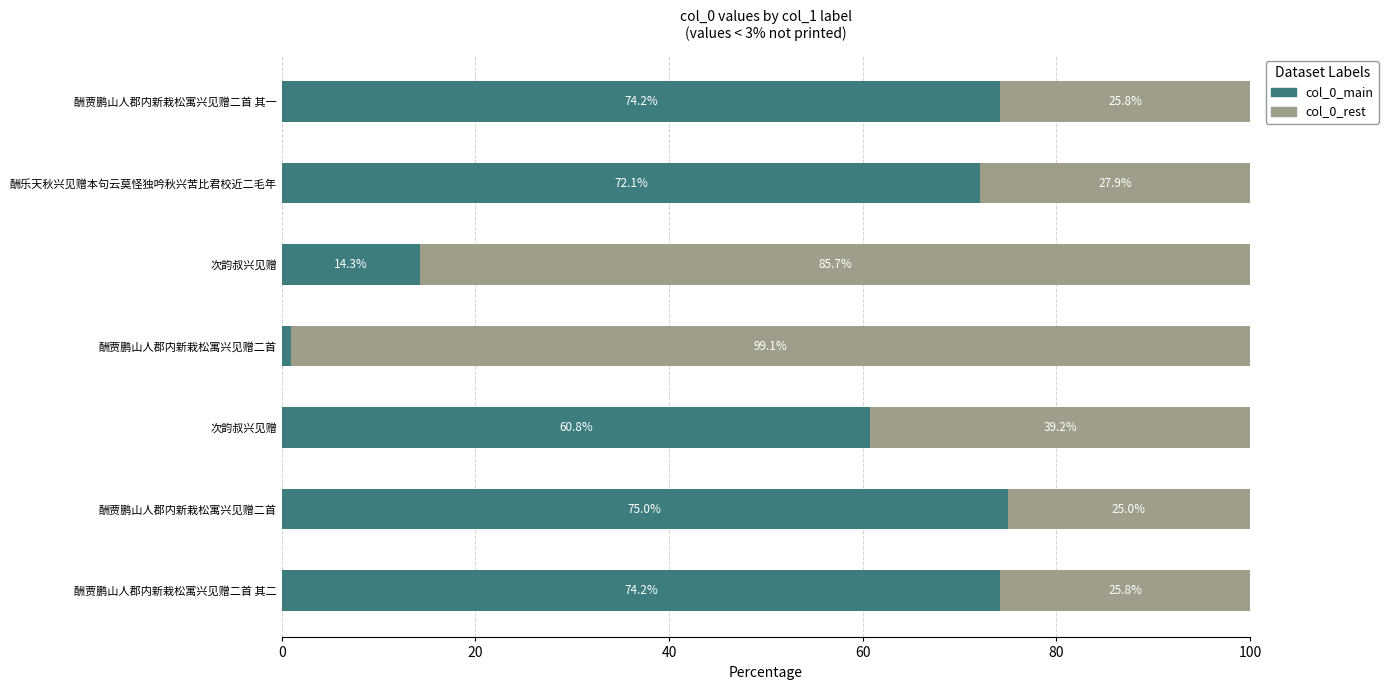

How many categories are shown in the chart?

7